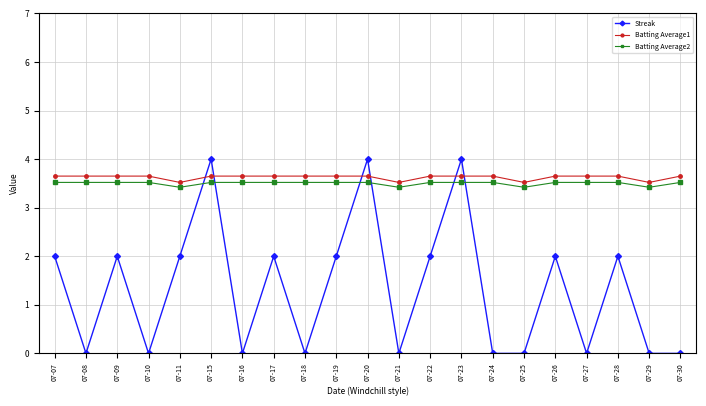

The Streak series shows 0.0 at 07-29. True or false?

True